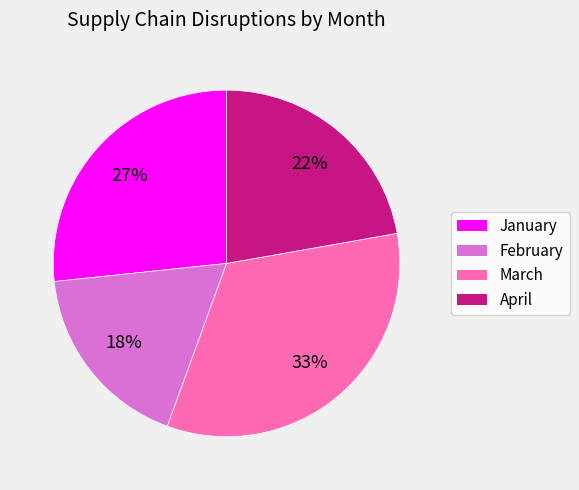

Which category has the biggest portion of the pie?

March